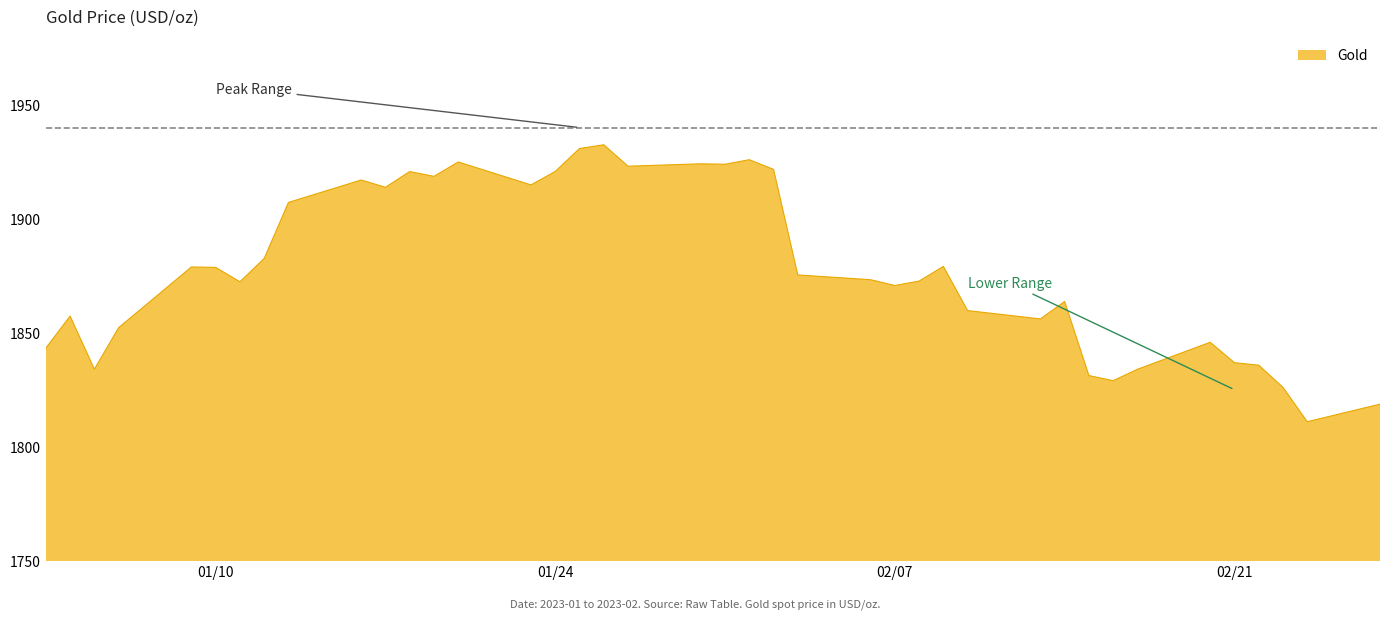

What is the smallest value displayed?

1811.0